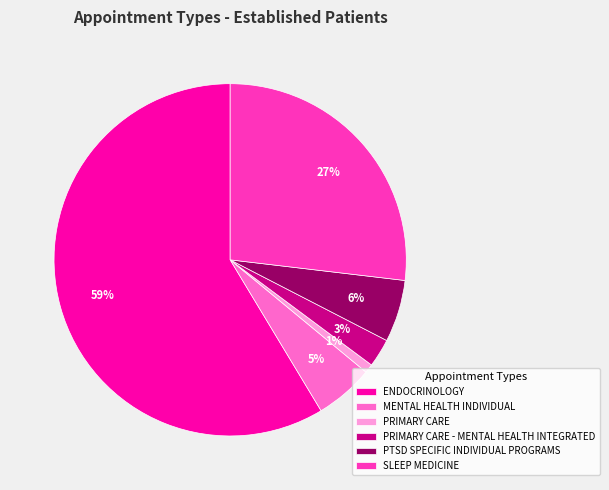

Which has a higher value, MENTAL HEALTH INDIVIDUAL or PRIMARY CARE?

MENTAL HEALTH INDIVIDUAL